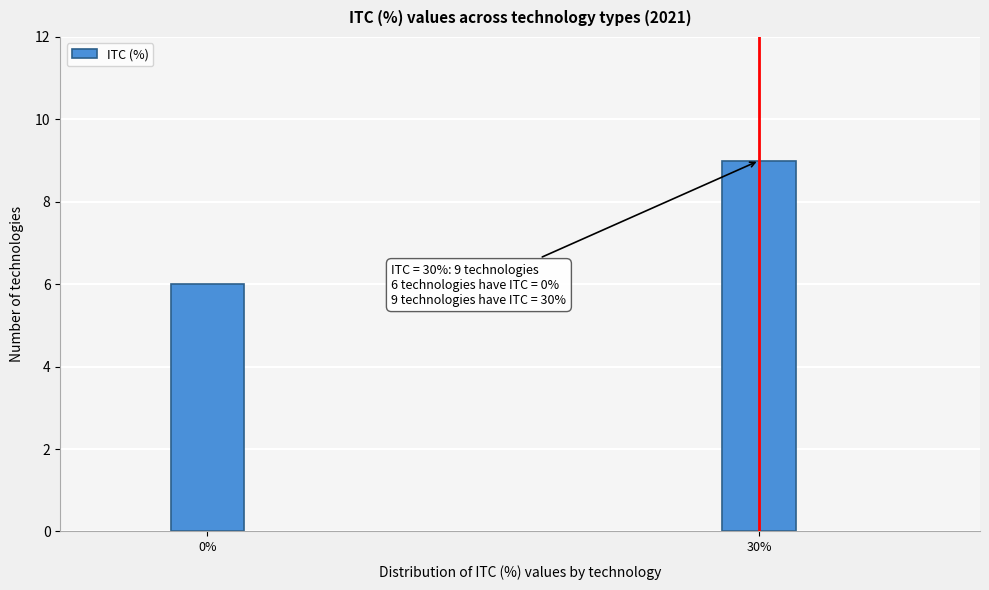

Reading left to right, extract all data points from this chart.

0%=6	30%=9